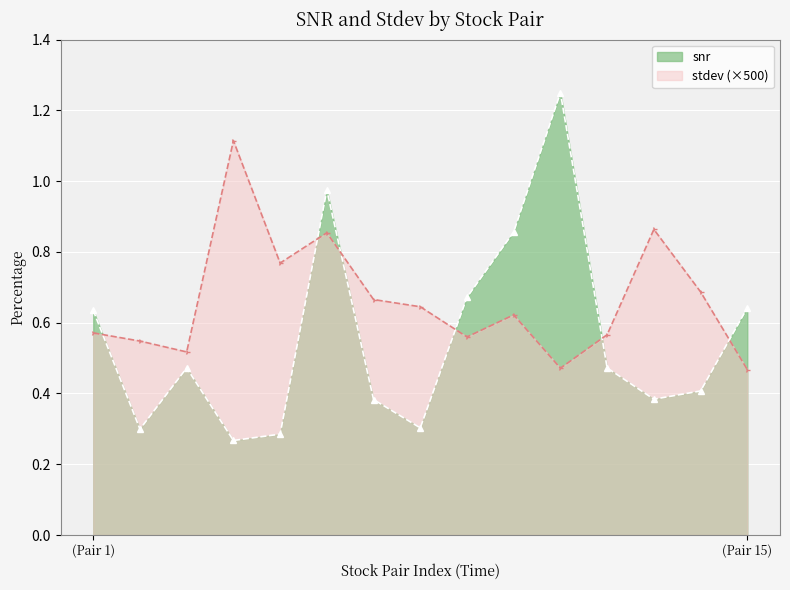

Which series has the widest spread of values?

snr